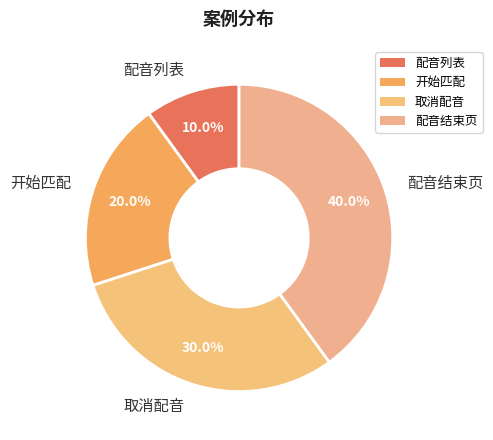

Rank the categories by value from highest to lowest.

配音结束页, 取消配音, 开始匹配, 配音列表